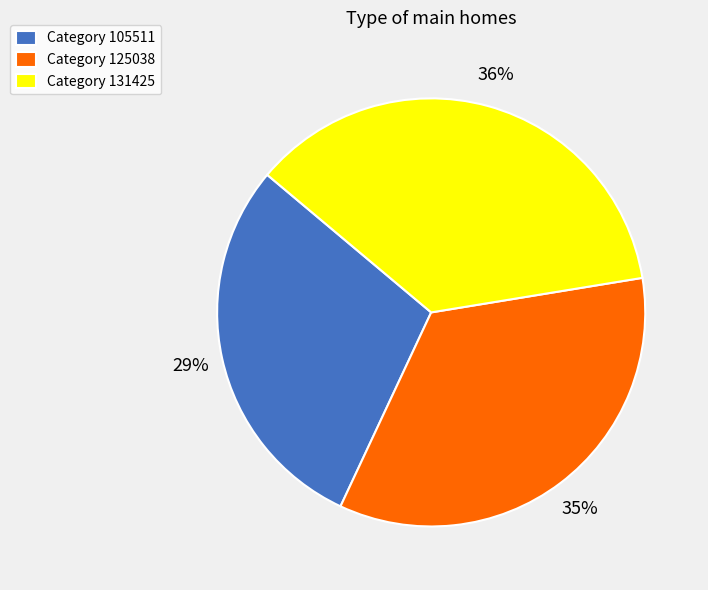

Is the sum of Category 131425 and Category 125038 greater than half?

Yes